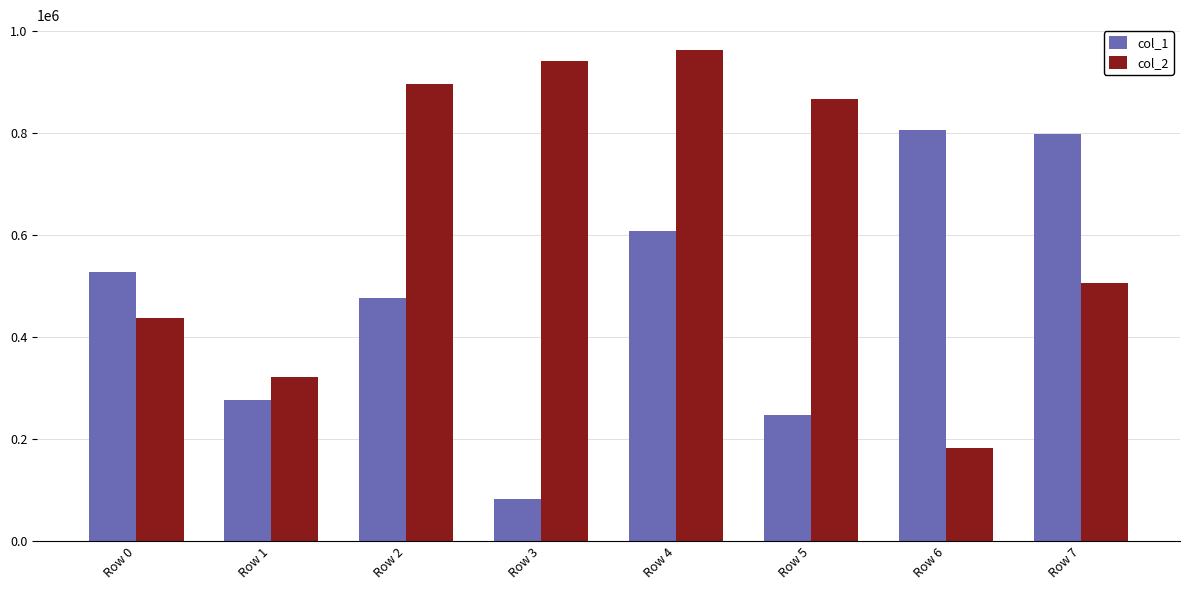

Count the number of categories in the chart.

8